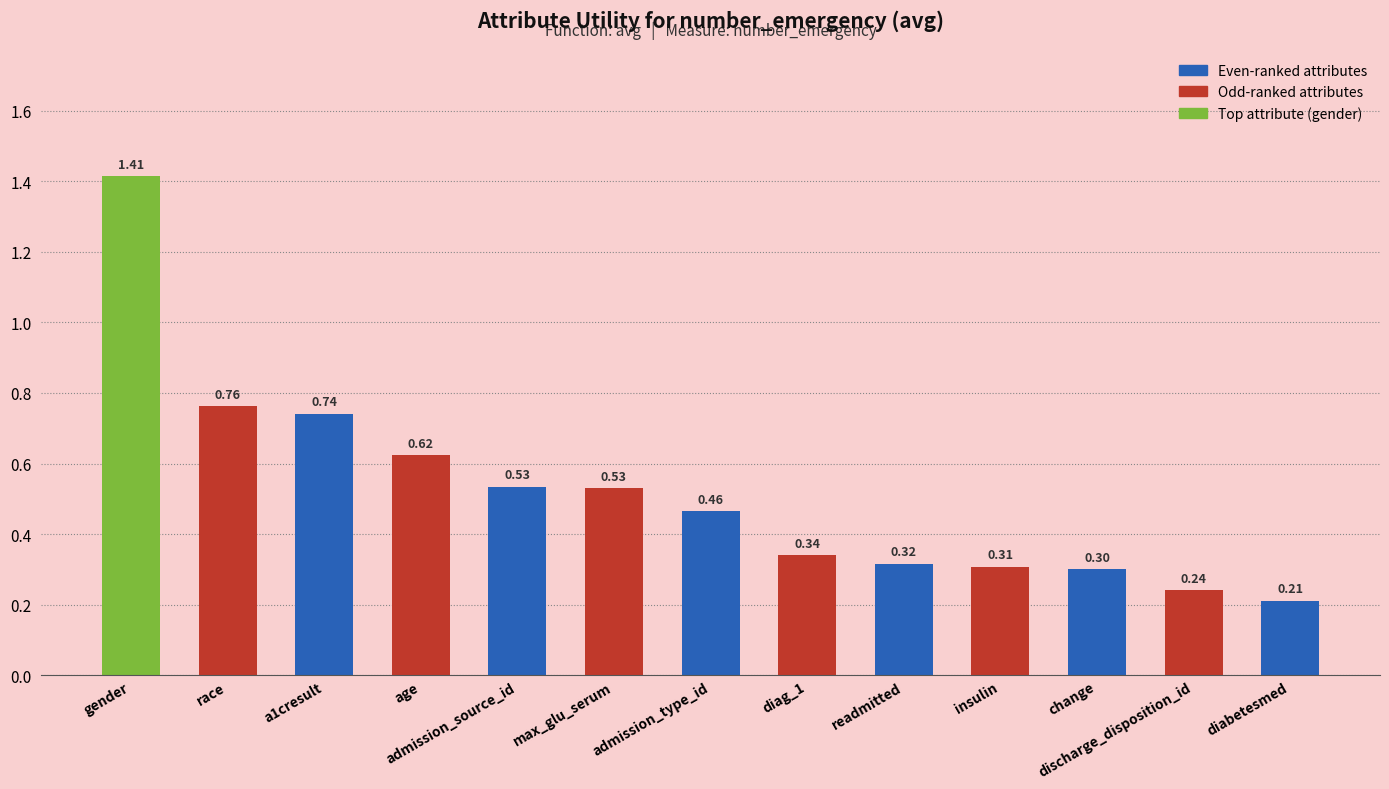

What is the sum of all values?

6.8